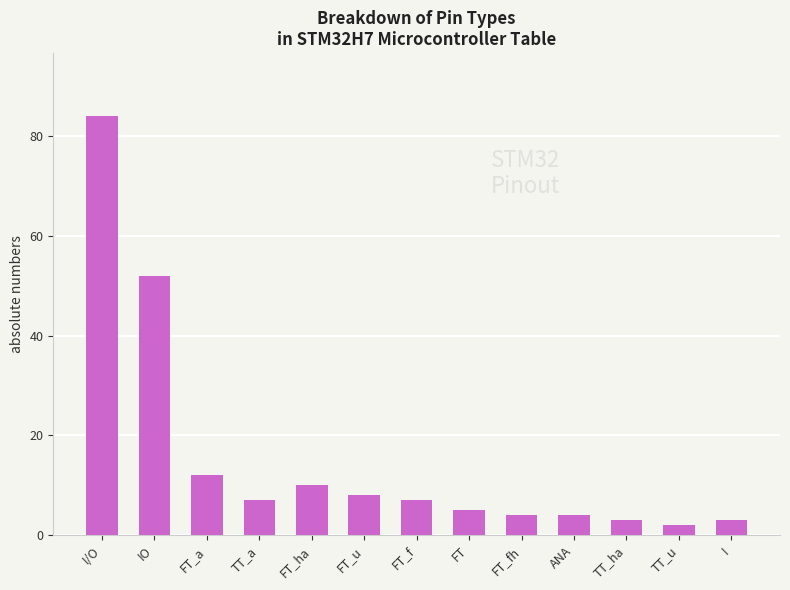

What is the label of the 7th bar from the left?

FT_f